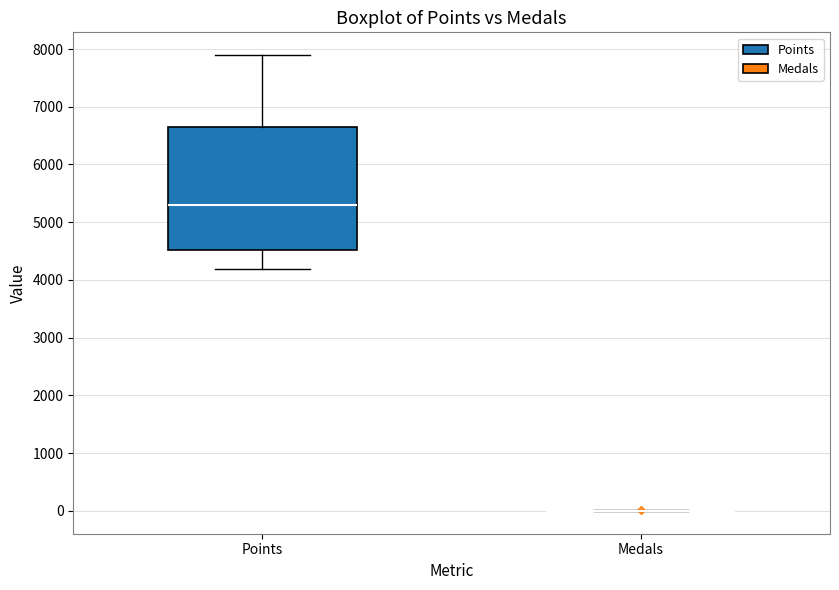

Reading left to right, transcribe this box plot: for each box, give where its median line is, the range the box spans, and where its two whiskers end, as read against the y-axis. The values are not printed on the chart, so give them approximately, as read against the axis.

Points: median 5300, box 4500 to 6600, whiskers 4200 to 7900
Medals: box collapsed to a line at 0, whiskers 0 to 0